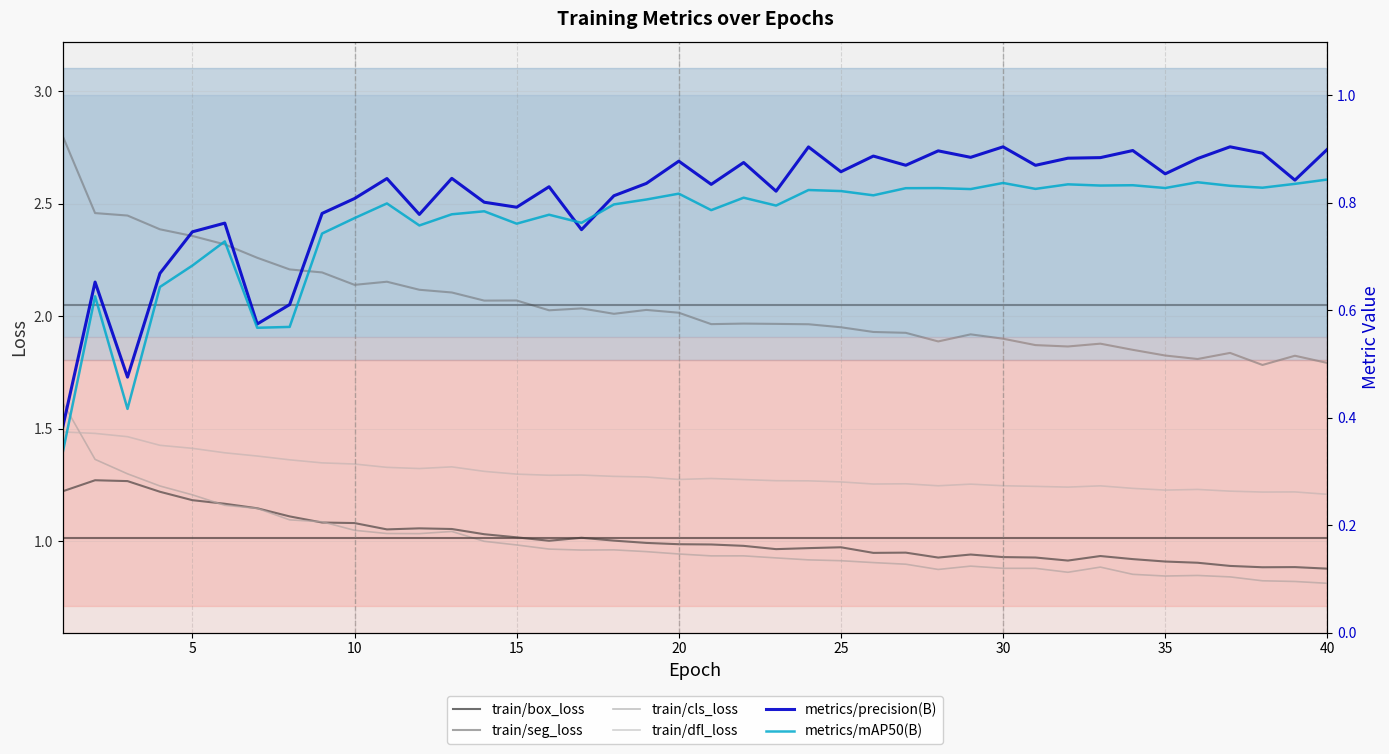

True or false: train/seg_loss and train/dfl_loss intersect in this chart.

False